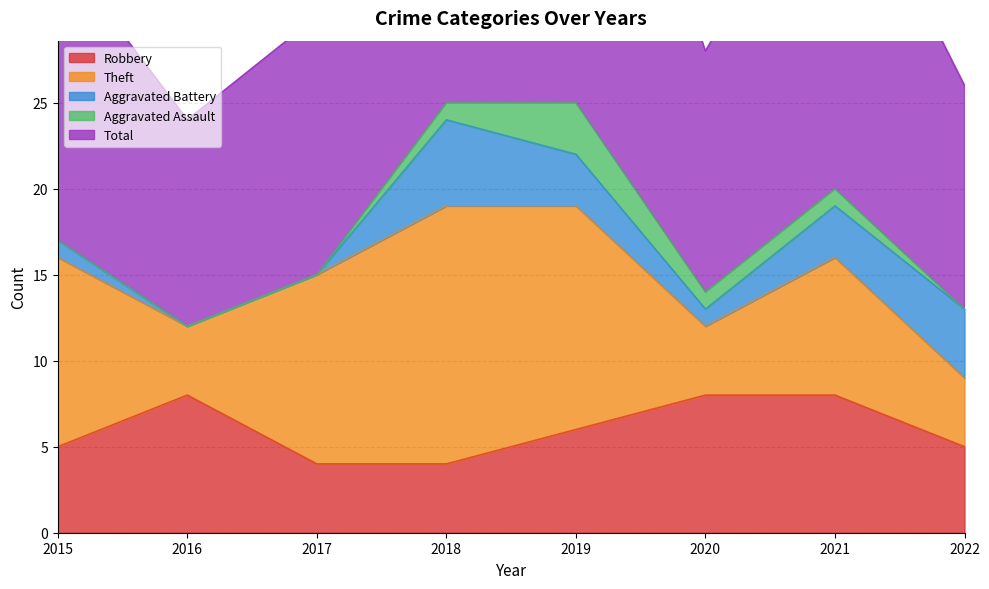

What is the sum of the Robbery values at 2019 and 2020?

14